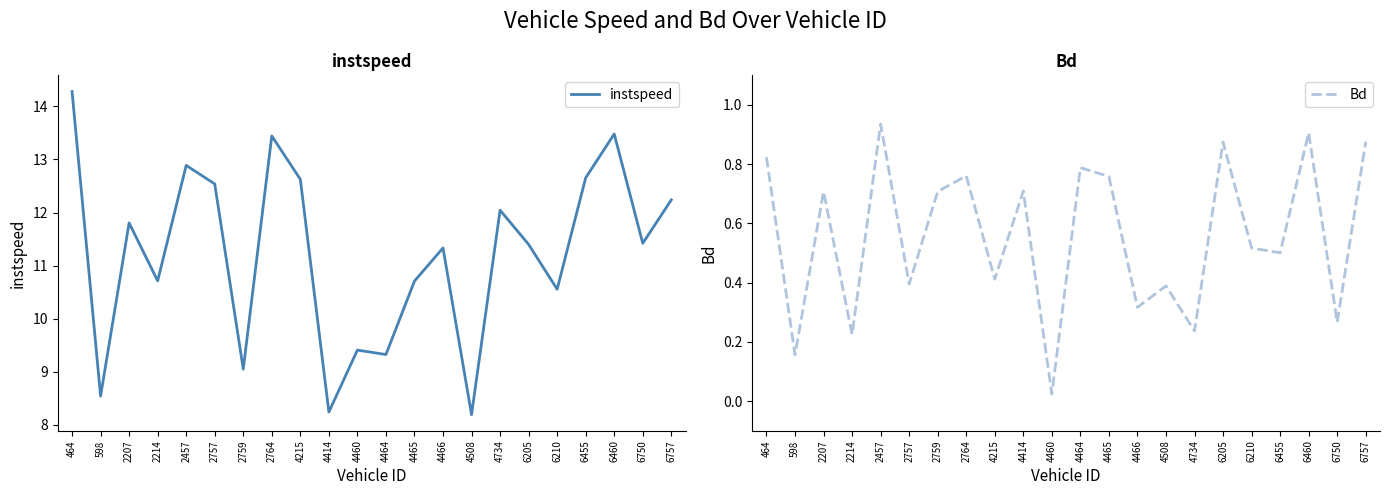

Reading right to left, list all the values displayed in this chart.

instspeed: 6757=12.2	6750=11.4	6460=13.5	6455=12.7	6210=10.6	6205=11.4	4734=12.0	4508=8.2	4466=11.3	4465=10.7	4464=9.3	4460=9.4	4414=8.2	4215=12.6	2764=13.4	2759=9.1	2757=12.5	2457=12.9	2214=10.7	2207=11.8	598=8.5	464=14.3
Bd: 6757=0.9	6750=0.3	6460=0.9	6455=0.5	6210=0.5	6205=0.9	4734=0.2	4508=0.4	4466=0.3	4465=0.8	4464=0.8	4460=0.0	4414=0.7	4215=0.4	2764=0.8	2759=0.7	2757=0.4	2457=0.9	2214=0.2	2207=0.7	598=0.2	464=0.8